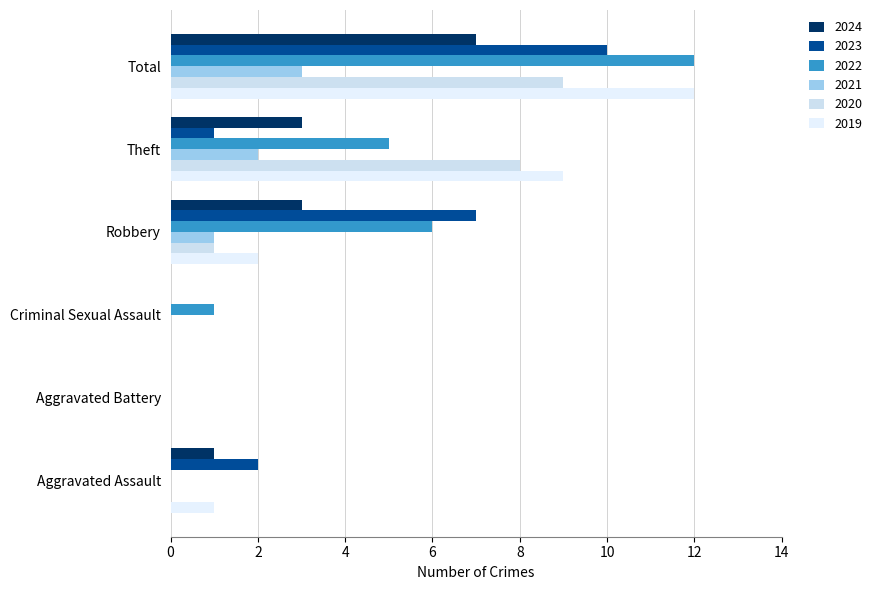

How many distinct data groups are displayed?

6